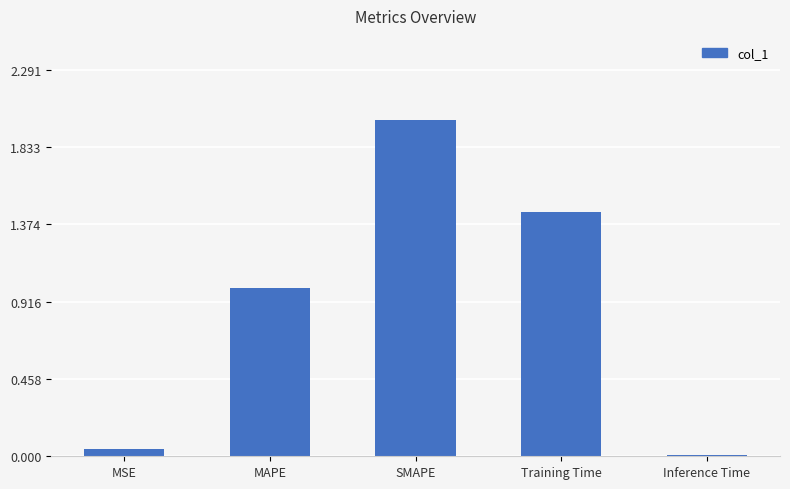

Does the chart contain stacked bars?

No